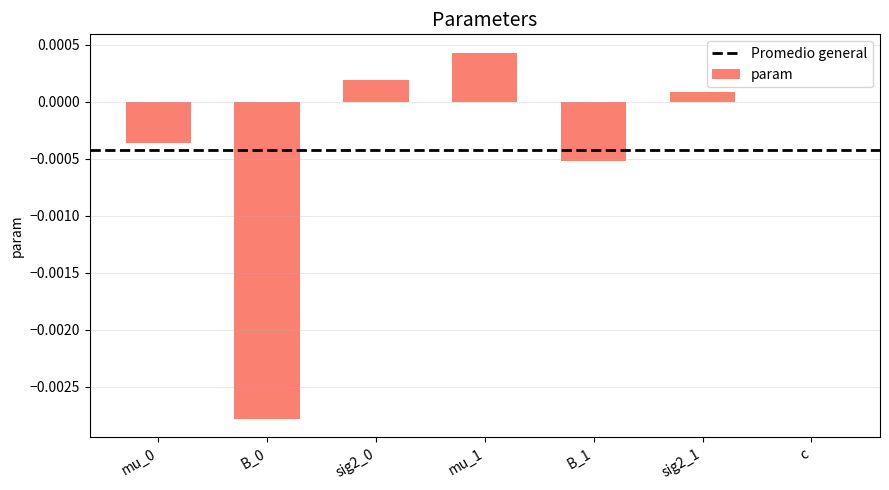

The chart shows a value of 0.0 at sig2_0. True or false?

True